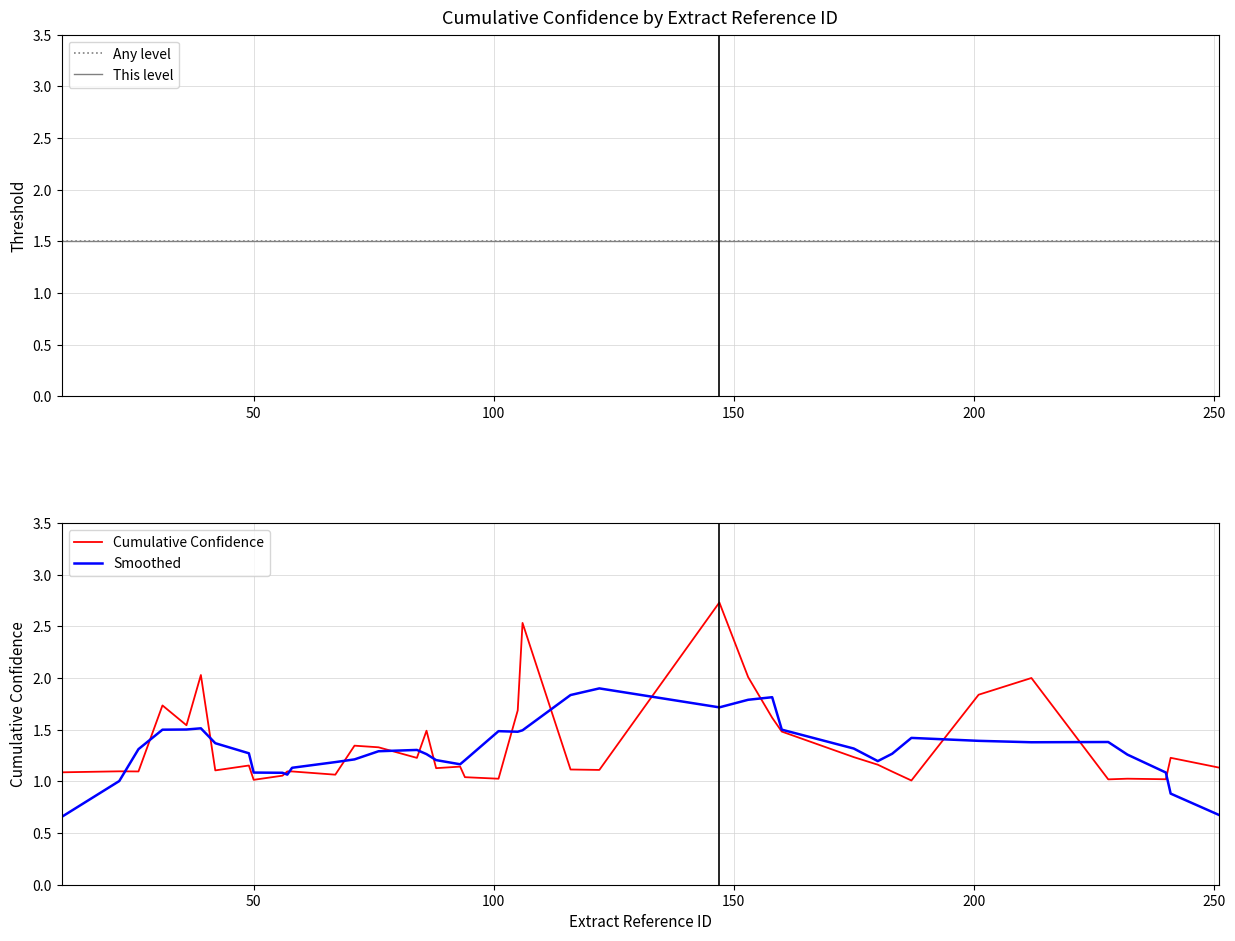

Which series changed the most between 49 and 93?

cumulative_confidence